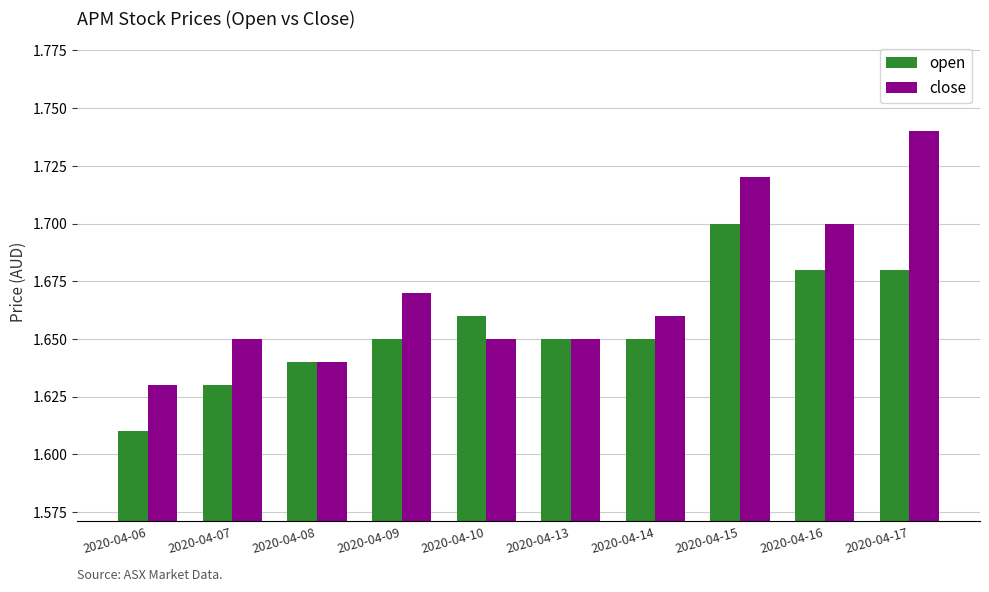

What is the difference between the maximum and minimum values in the close series?

0.1